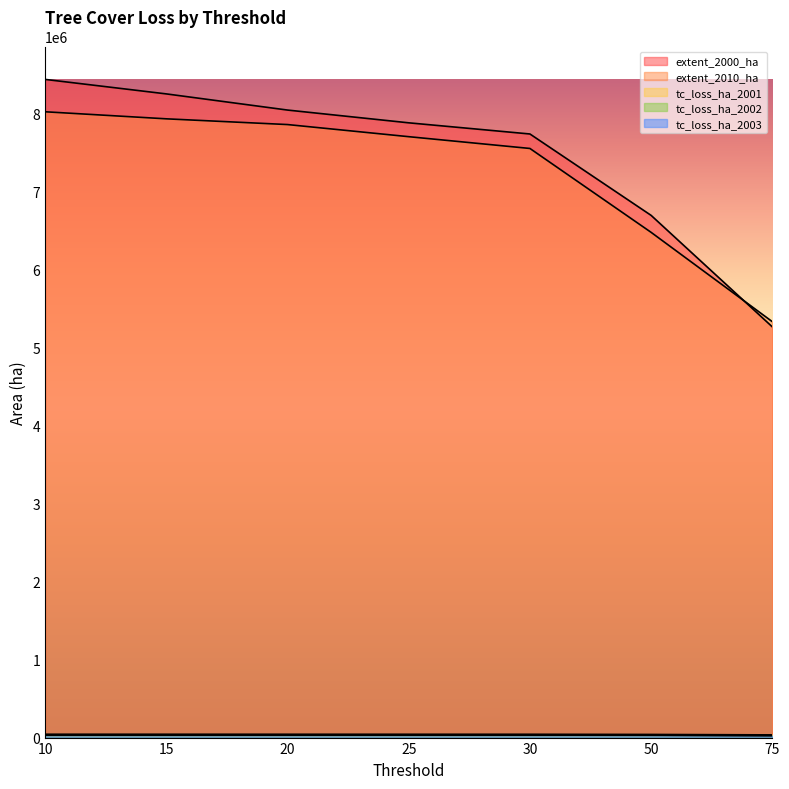

Read the tc_loss_ha_2001 value at 30, to the nearest 10.

42380